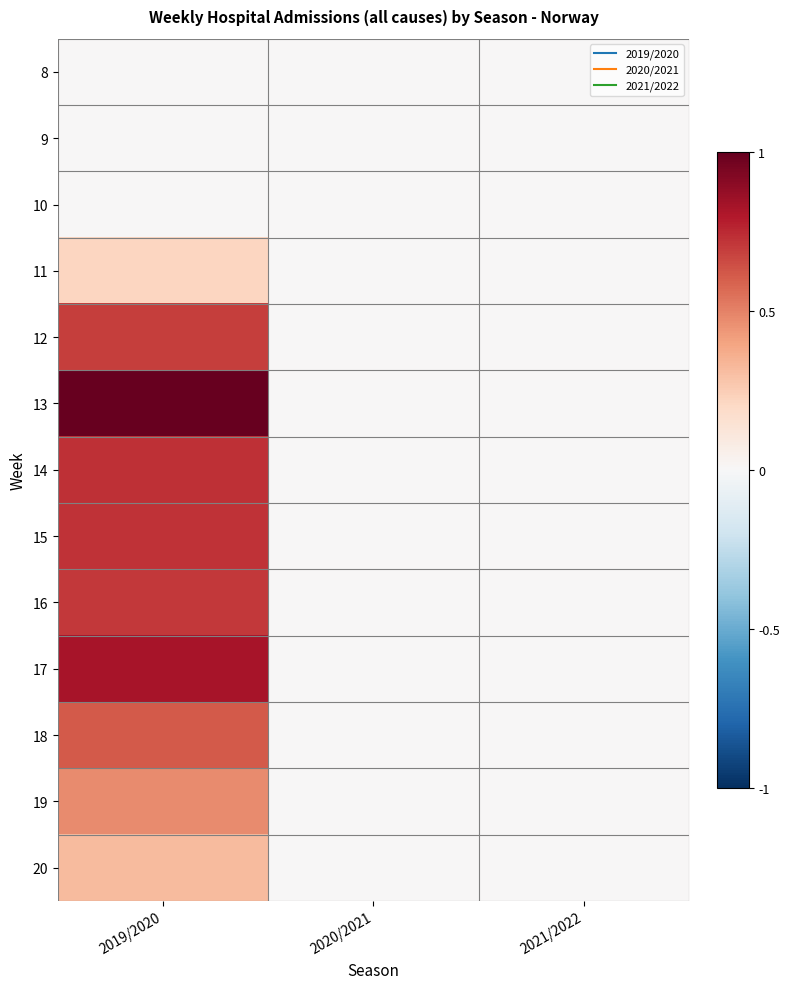

At which category is the sum across all series the highest?

2019/2020